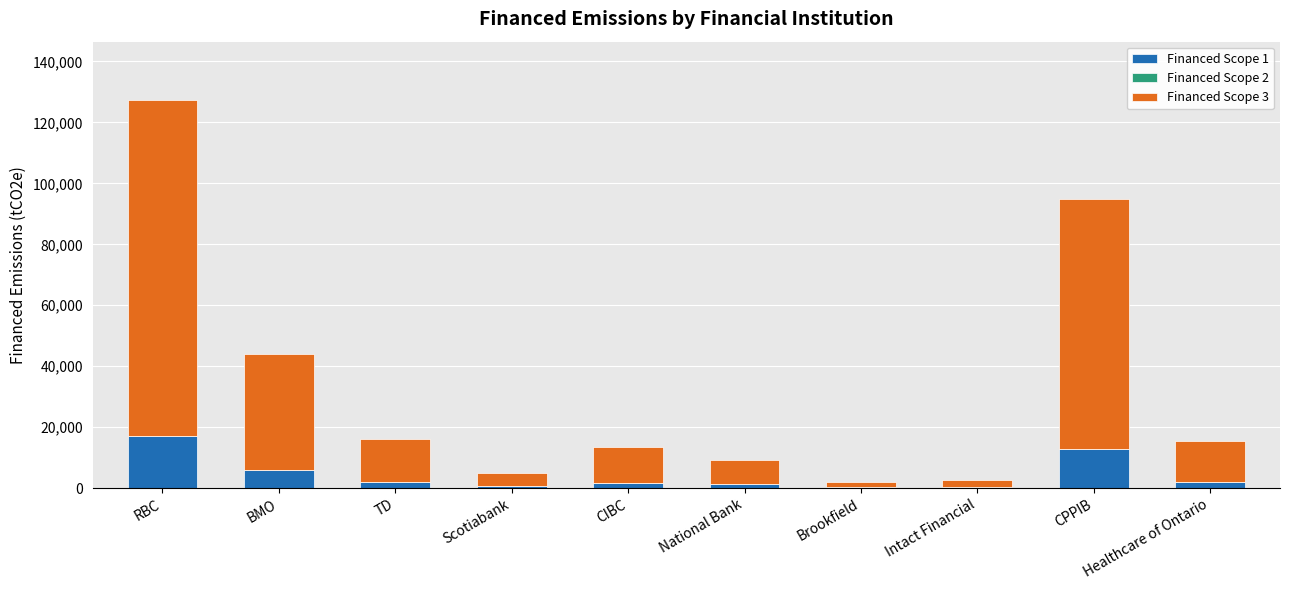

At which category is the sum across all series the highest?

RBC